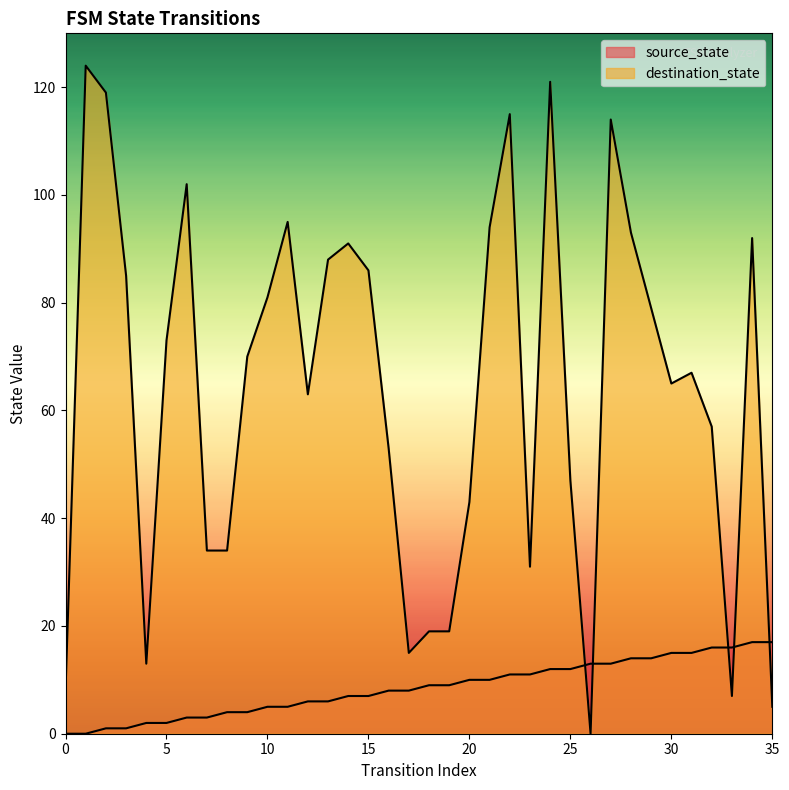

What is the difference between the second highest and second lowest values in the destination_state series?

116